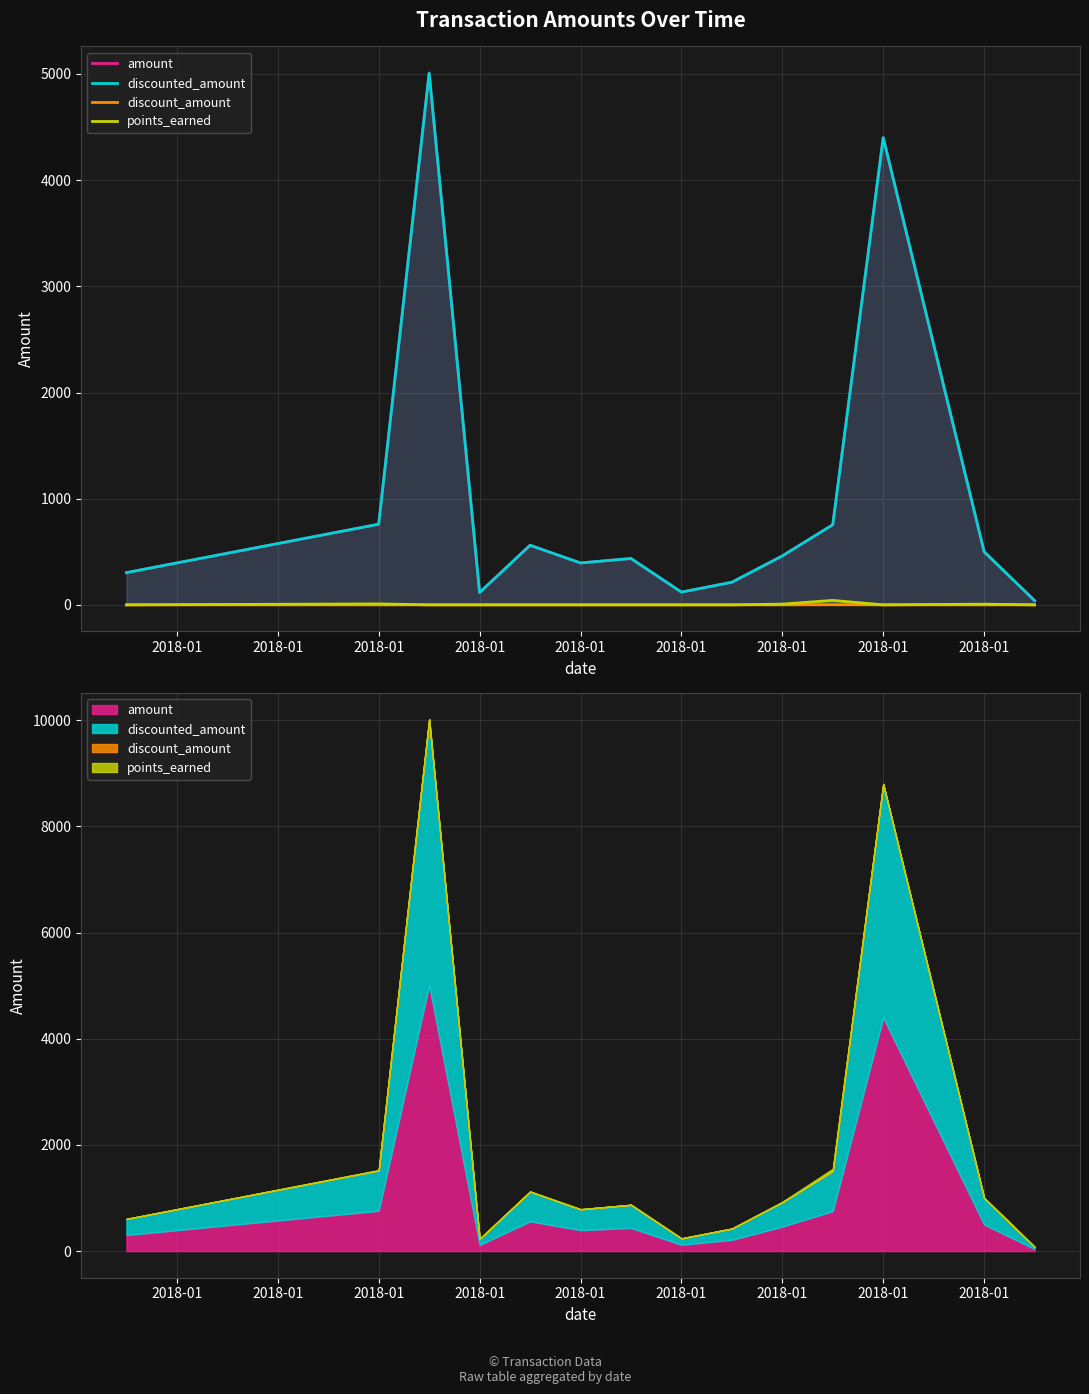

What is the difference between the maximum and minimum values in the amount series?

4969.0